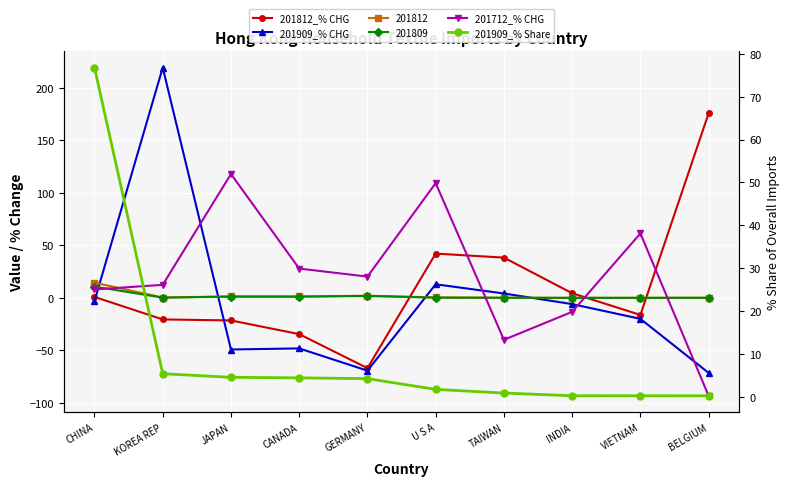

How many values in 201909_% CHG are above zero?

3